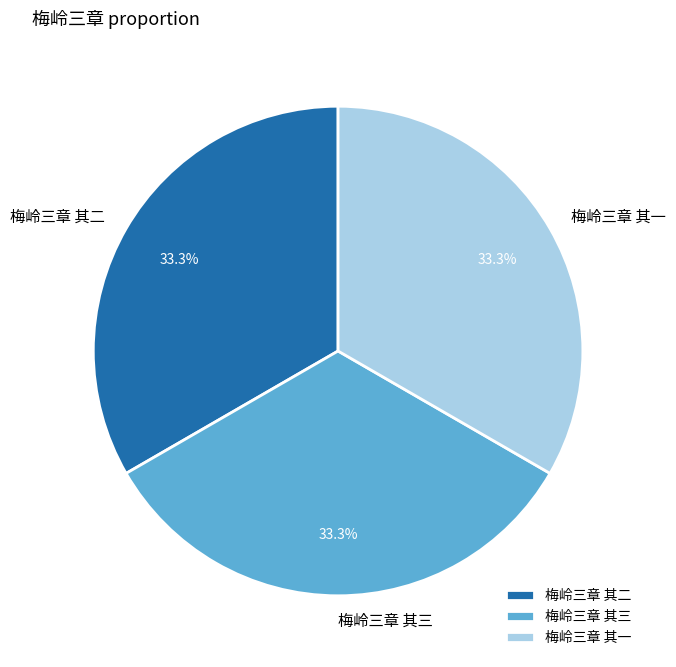

Is it true that 梅岭三章 其一 is 25% of the pie?

False